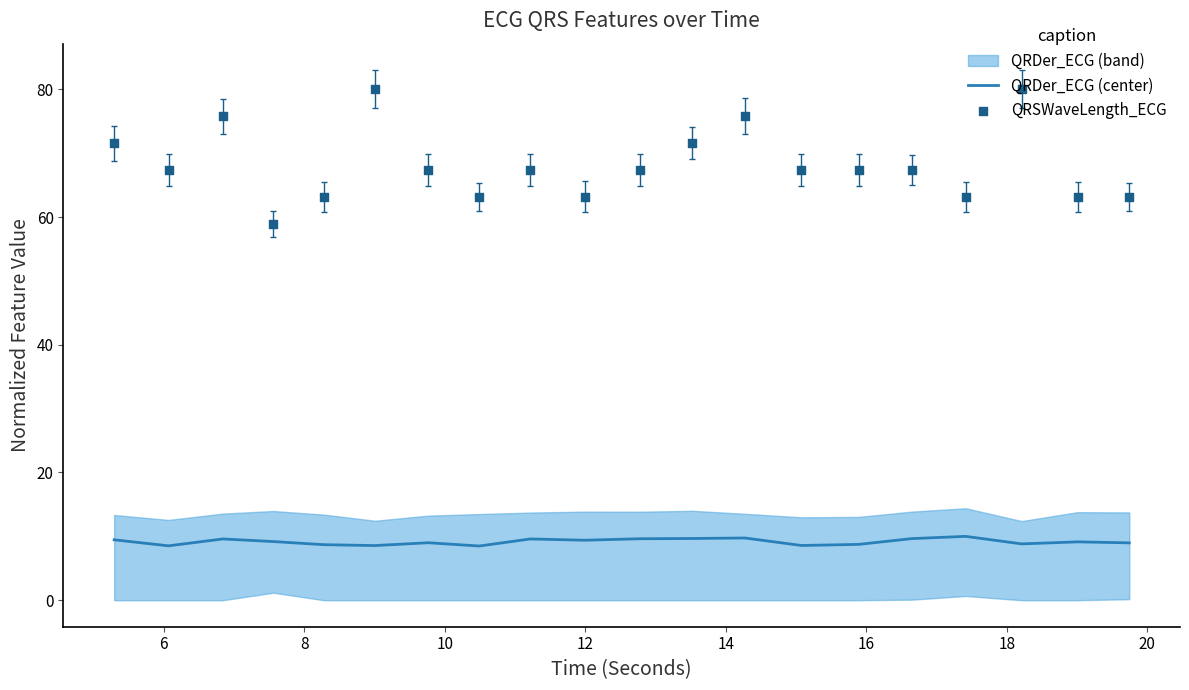

Which series reaches the minimum Y coordinate?

QRDer_ECG (center)